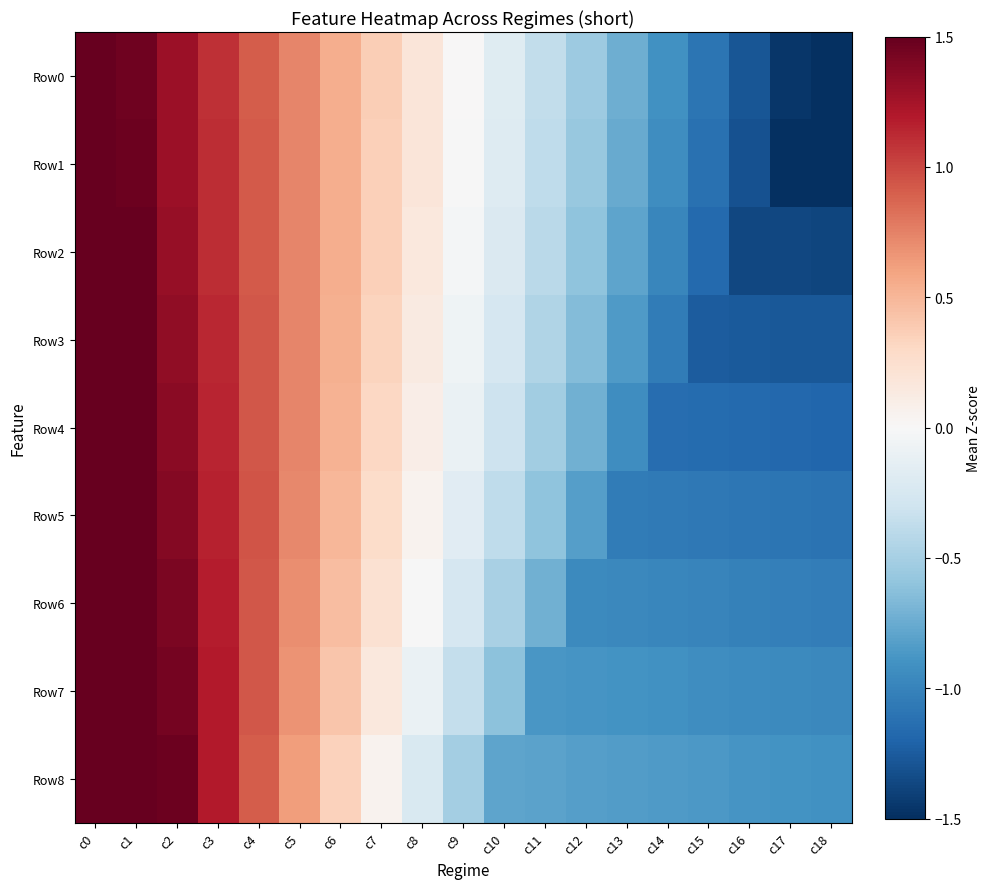

What is the total value across all series at c8?

0.5